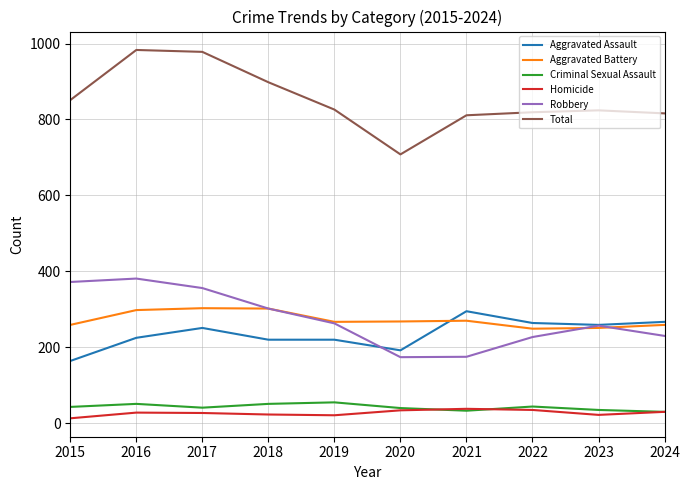

What is the smallest value displayed?

13